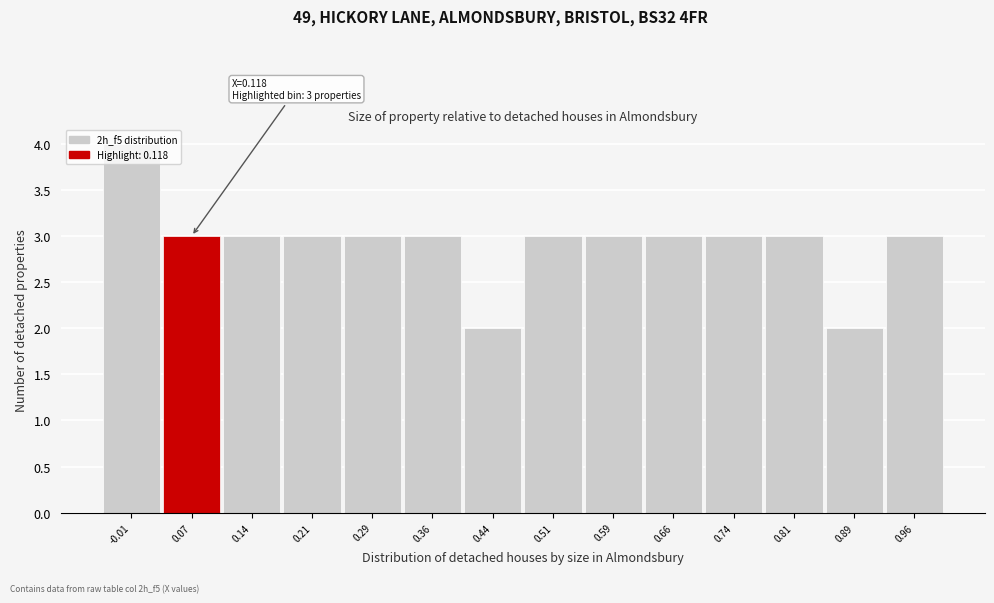

The chart shows a value of 3 at 0.44. True or false?

False